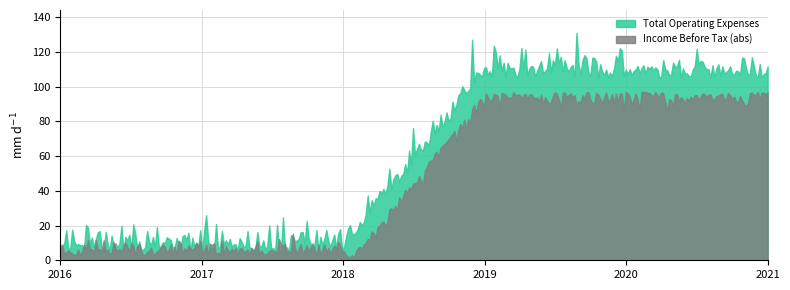

How many lines are shown in the chart?

2